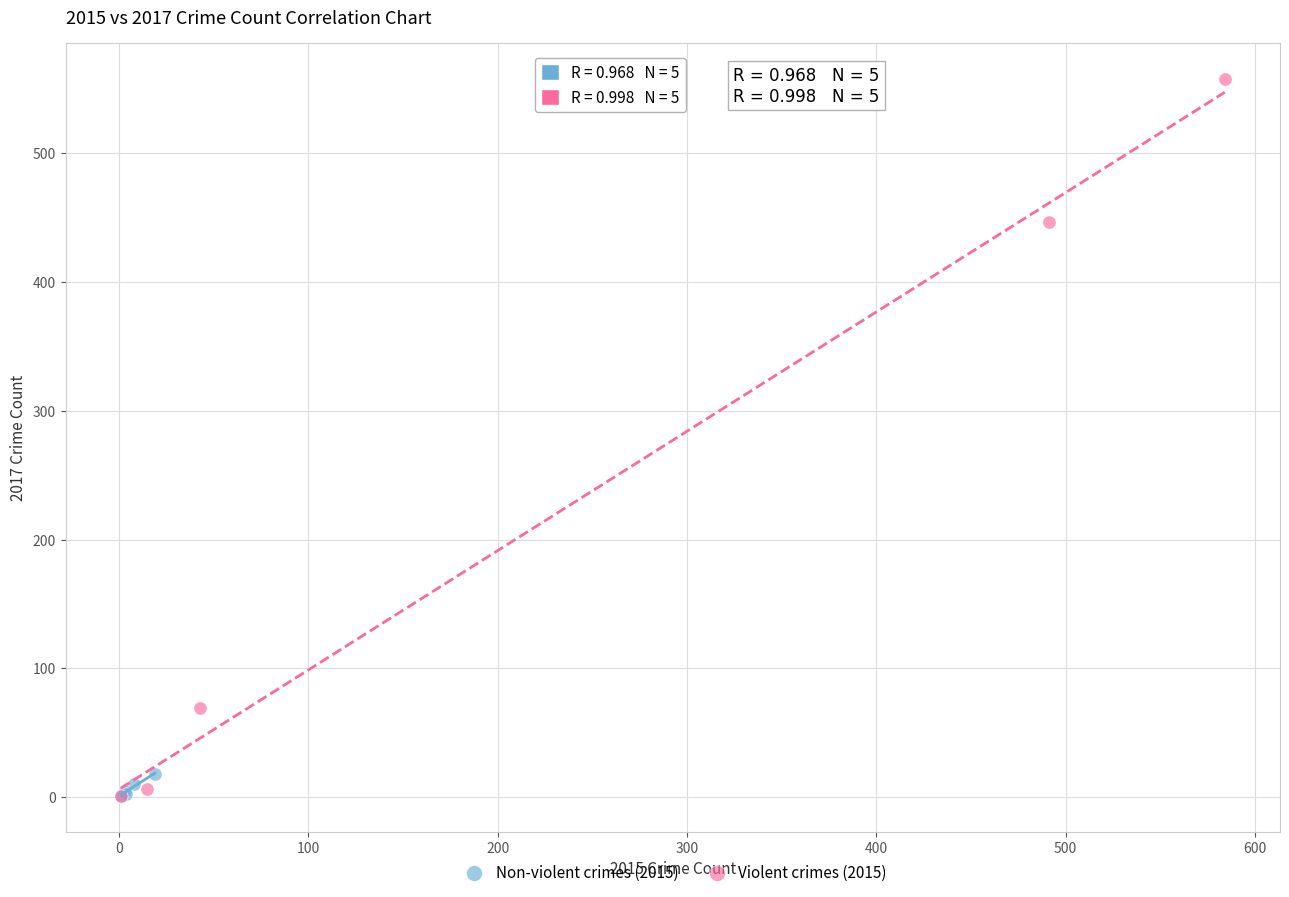

Which series contains the highest Y value?

Violent crimes (2015)